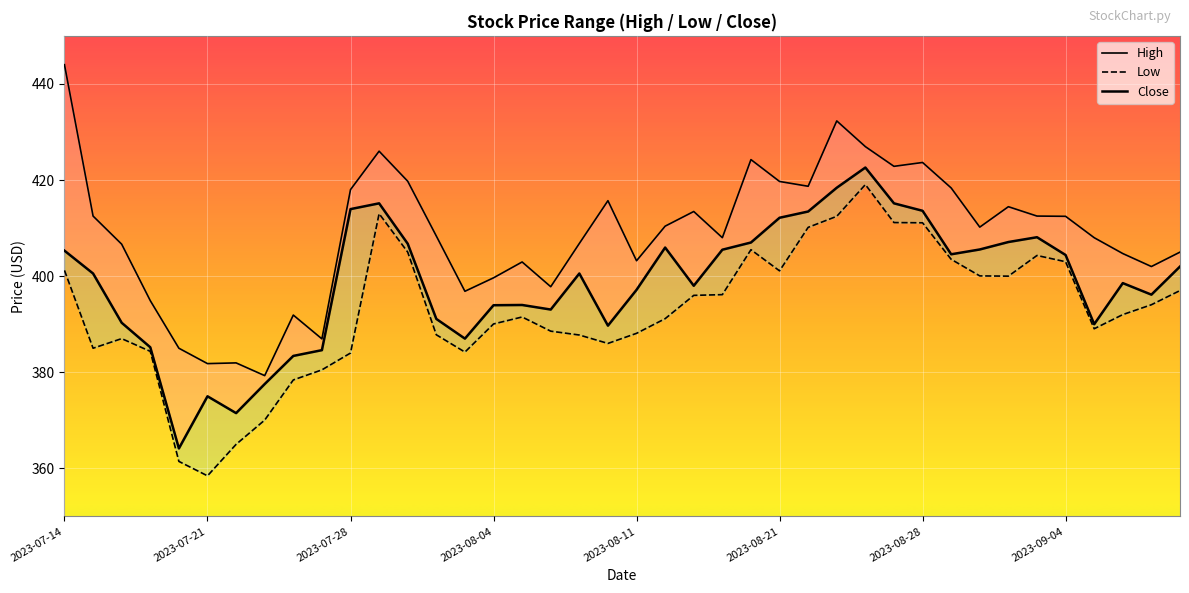

What is the label of the 6th point from the left?

2023-07-21